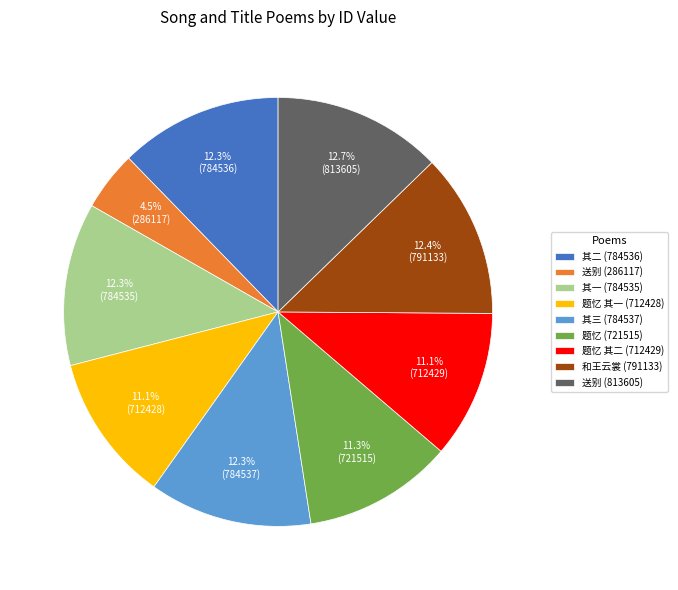

To the nearest percent, what is the average slice percentage?

11%